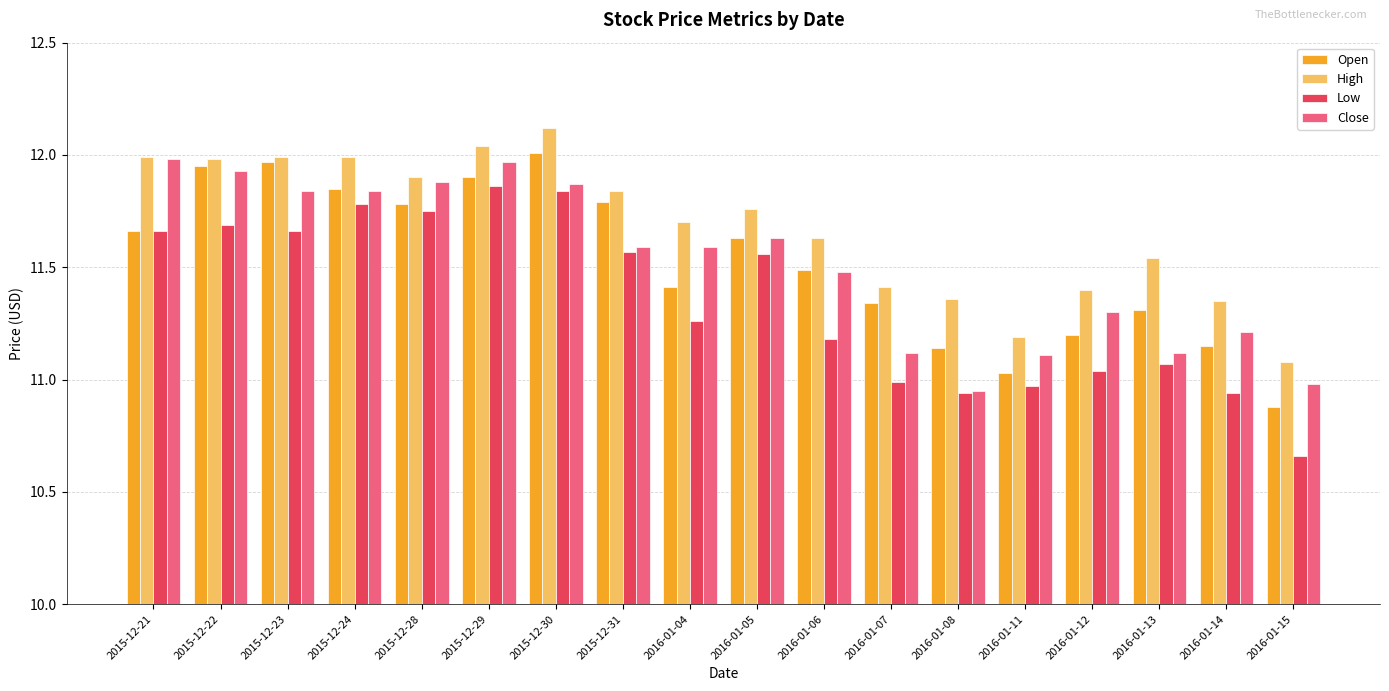

Where does the Low series first go above 11?

2015-12-21